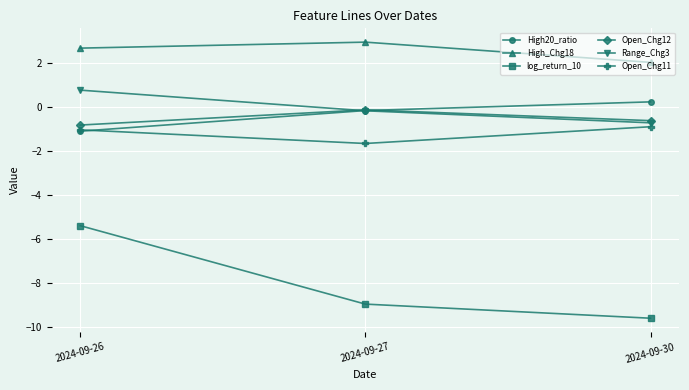

Which series has the largest total across all categories?

High_Chg18